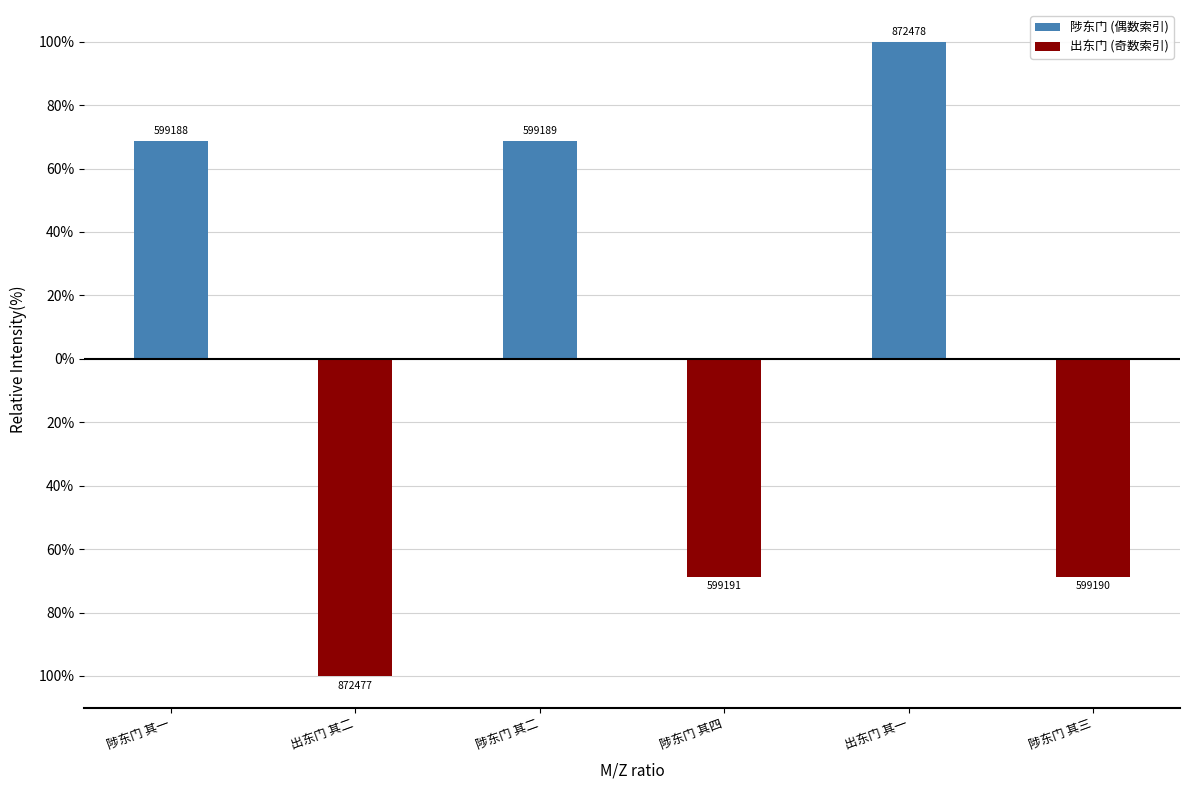

What position from the right is 出东门 其一?

2